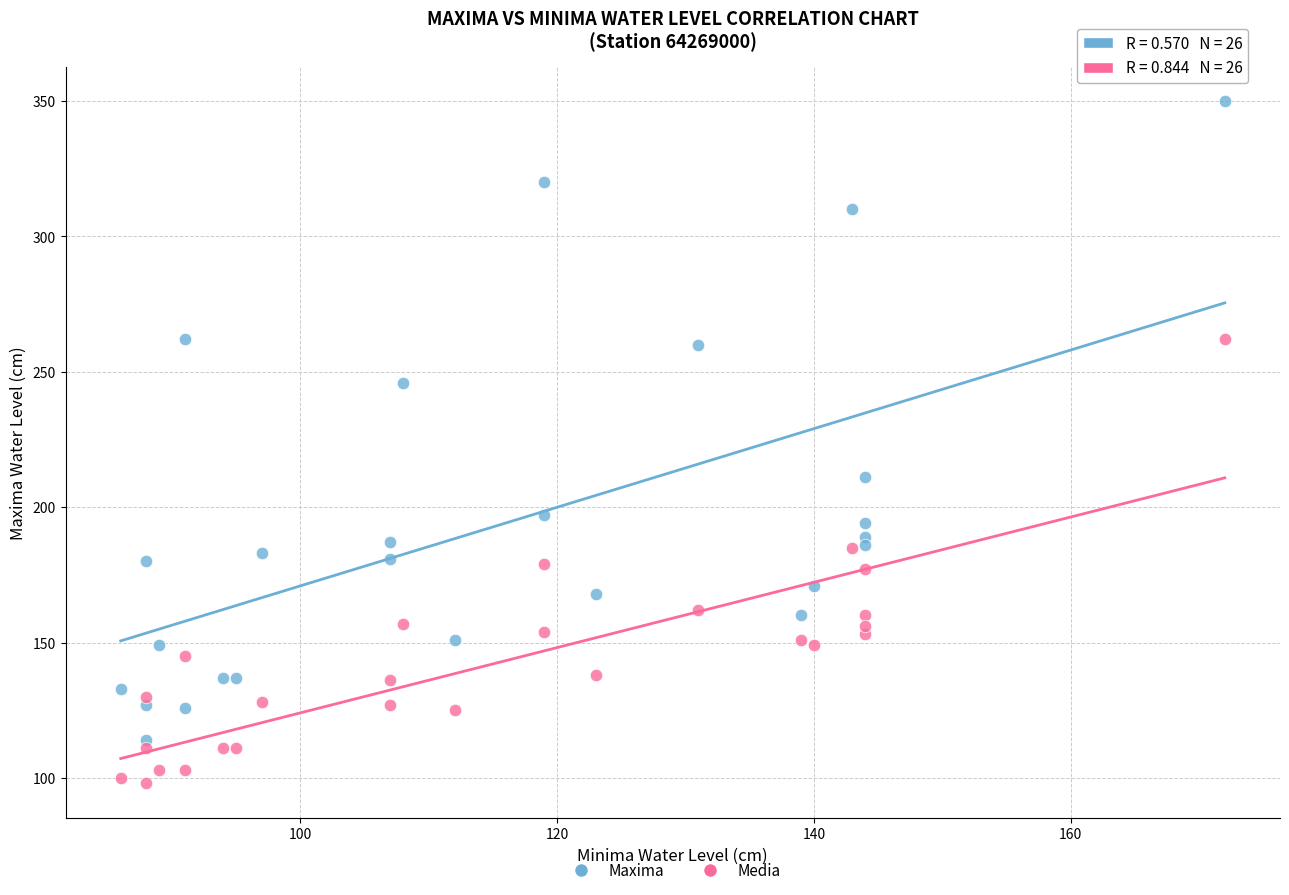

In the Maxima series, what Y value is closest to 232?

246